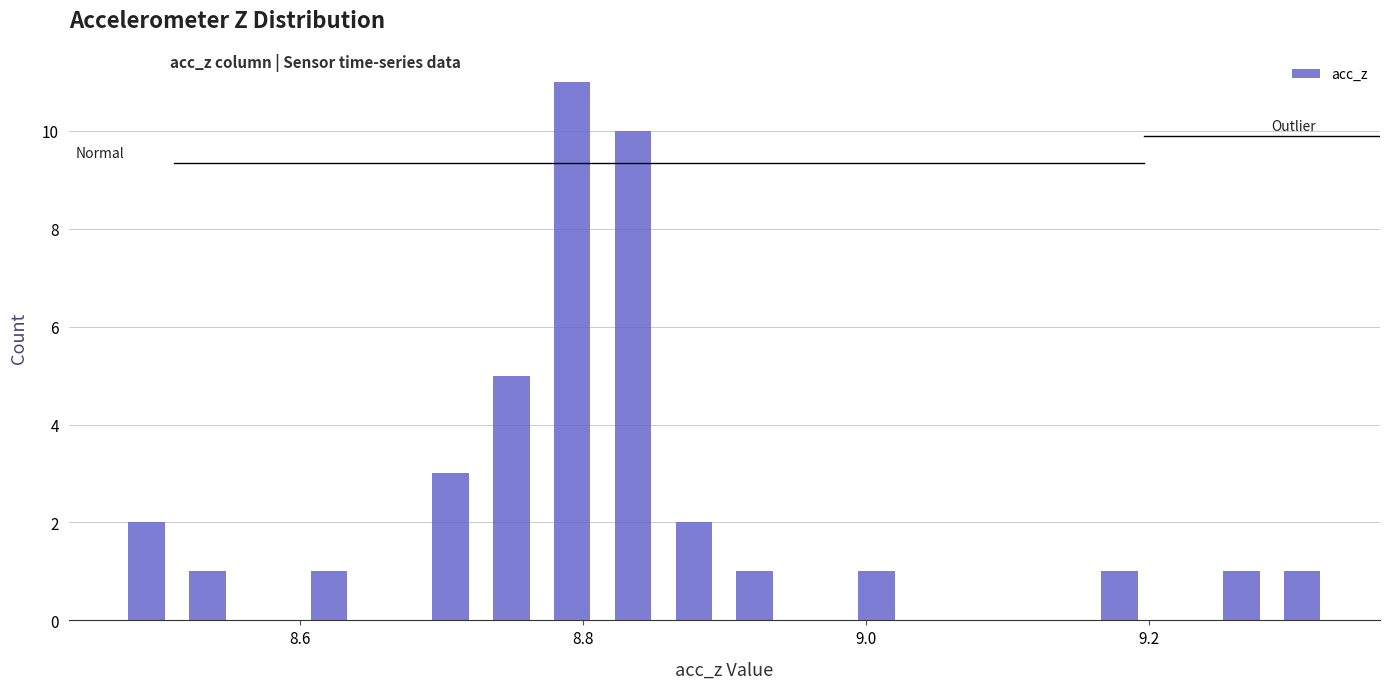

Read against the x-axis, roughly where is the centre of the tallest bar?

8.80